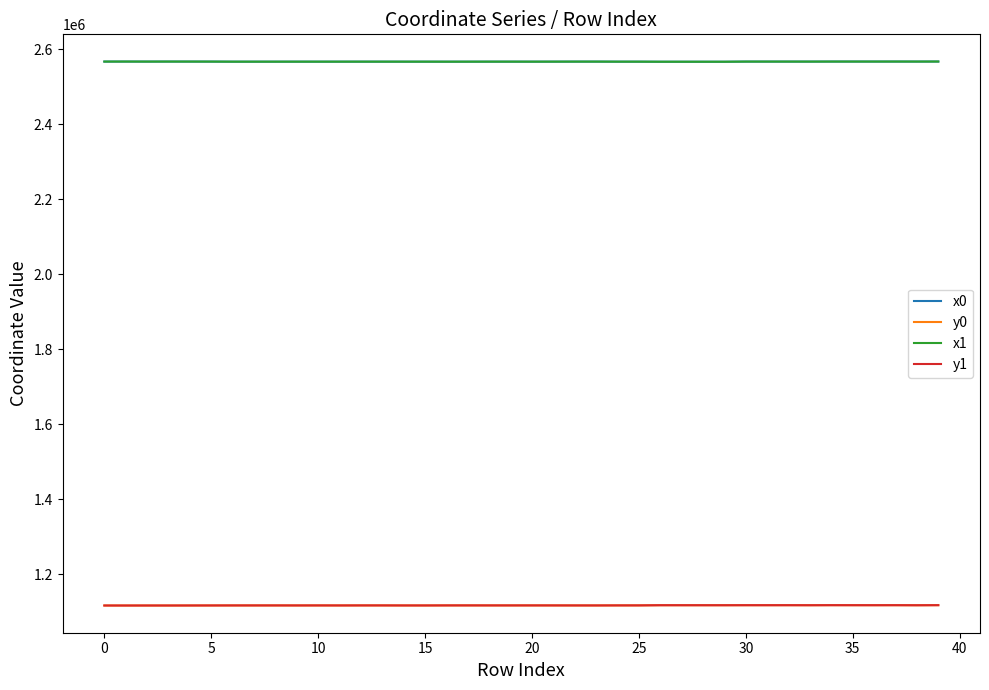

Does the chart have visible grid lines?

No